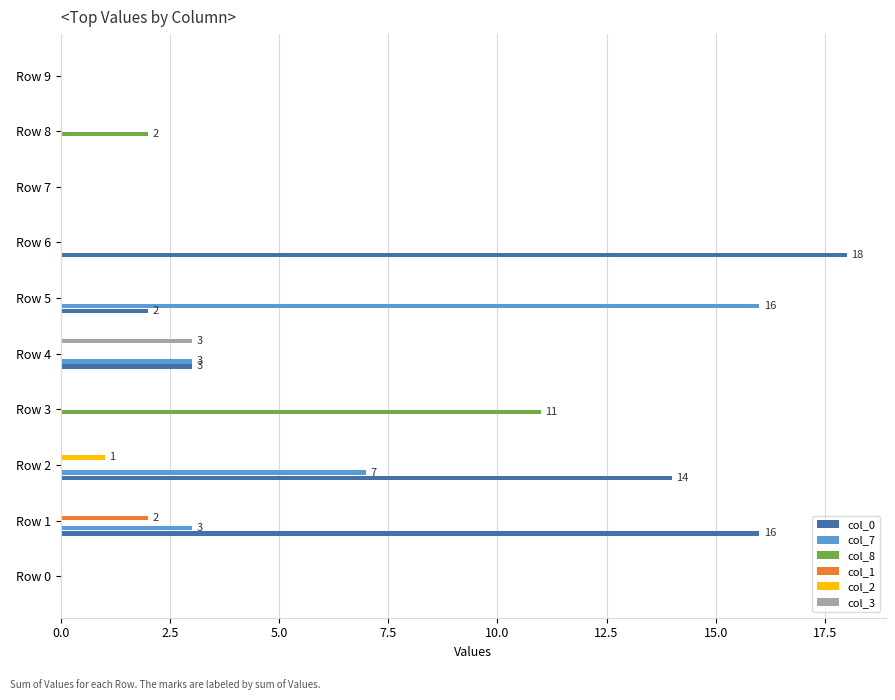

True or false: col_3 has a value of 1 at Row 7.

False